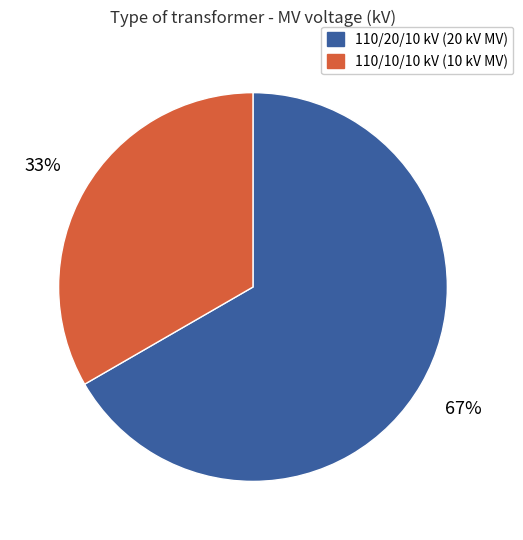

Count the number of slices in the pie.

2